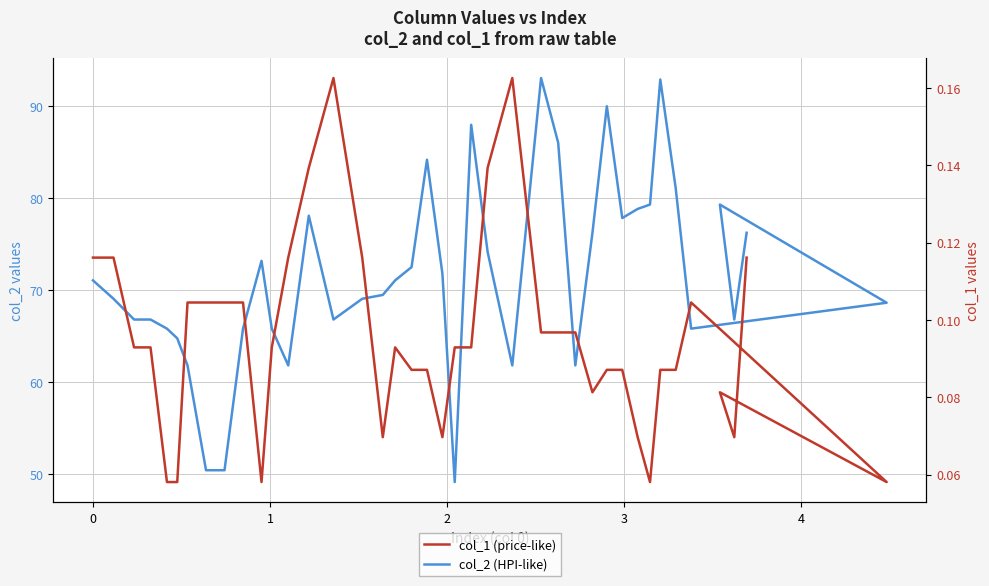

True or false: col_2 (HPI-like) and col_1 (price-like) cross at least once.

False